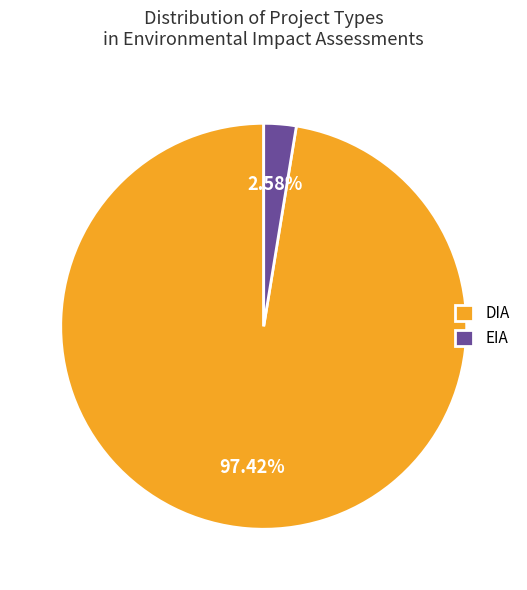

How many segments does this pie chart have?

2